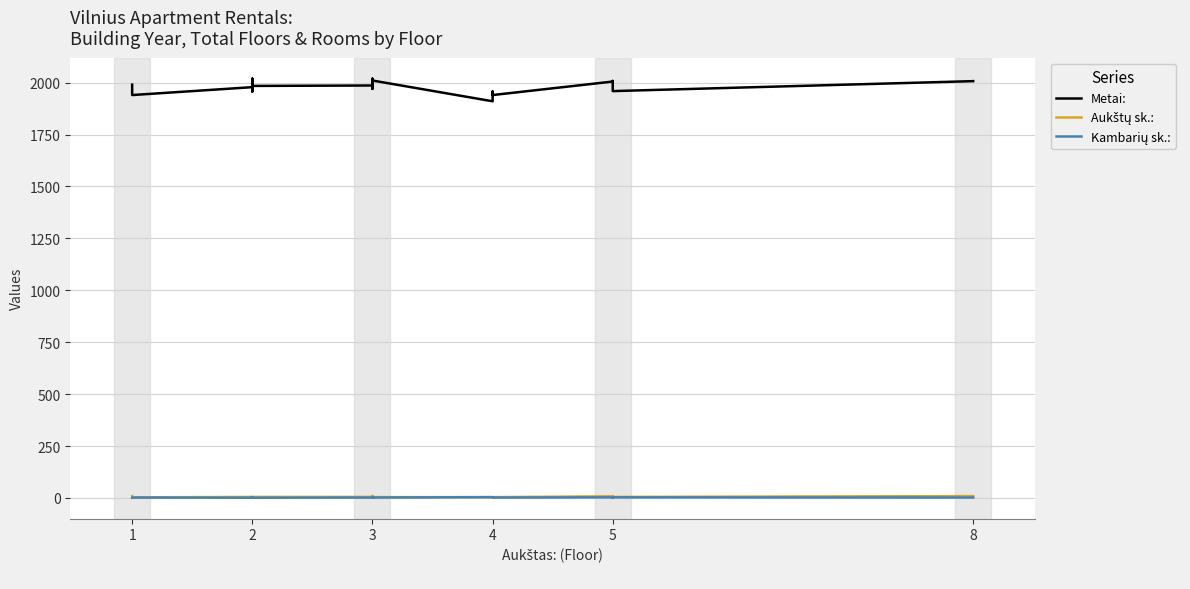

What is the minimum value for Aukštų sk.:?

3